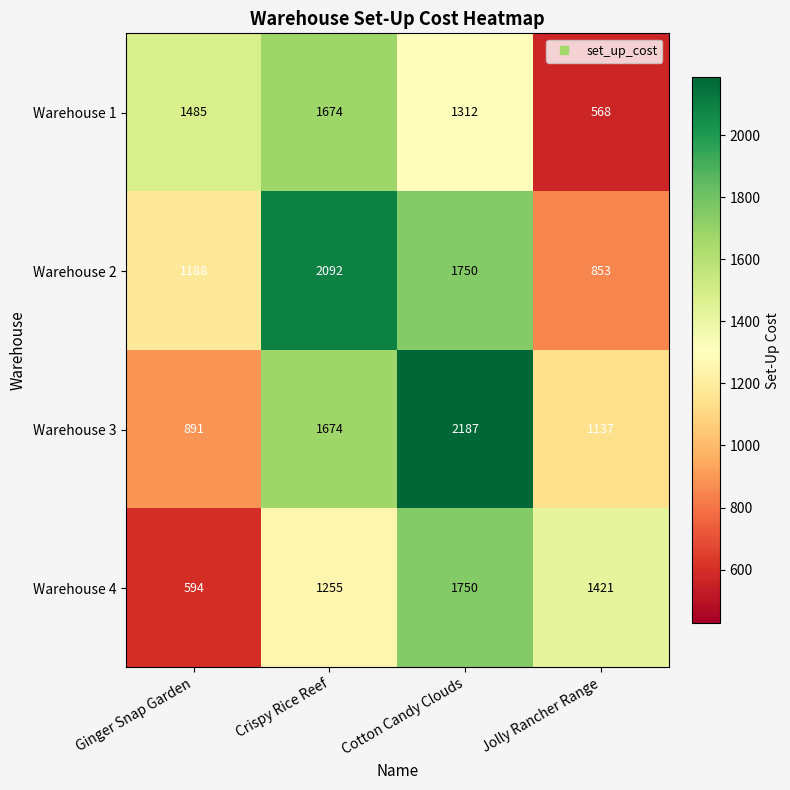

Reading left to right, transcribe all the data shown in this chart.

Warehouse 1: Ginger Snap Garden=1485	Crispy Rice Reef=1674	Cotton Candy Clouds=1312	Jolly Rancher Range=568
Warehouse 2: Ginger Snap Garden=1188	Crispy Rice Reef=2092	Cotton Candy Clouds=1750	Jolly Rancher Range=853
Warehouse 3: Ginger Snap Garden=891	Crispy Rice Reef=1674	Cotton Candy Clouds=2187	Jolly Rancher Range=1137
Warehouse 4: Ginger Snap Garden=594	Crispy Rice Reef=1255	Cotton Candy Clouds=1750	Jolly Rancher Range=1421